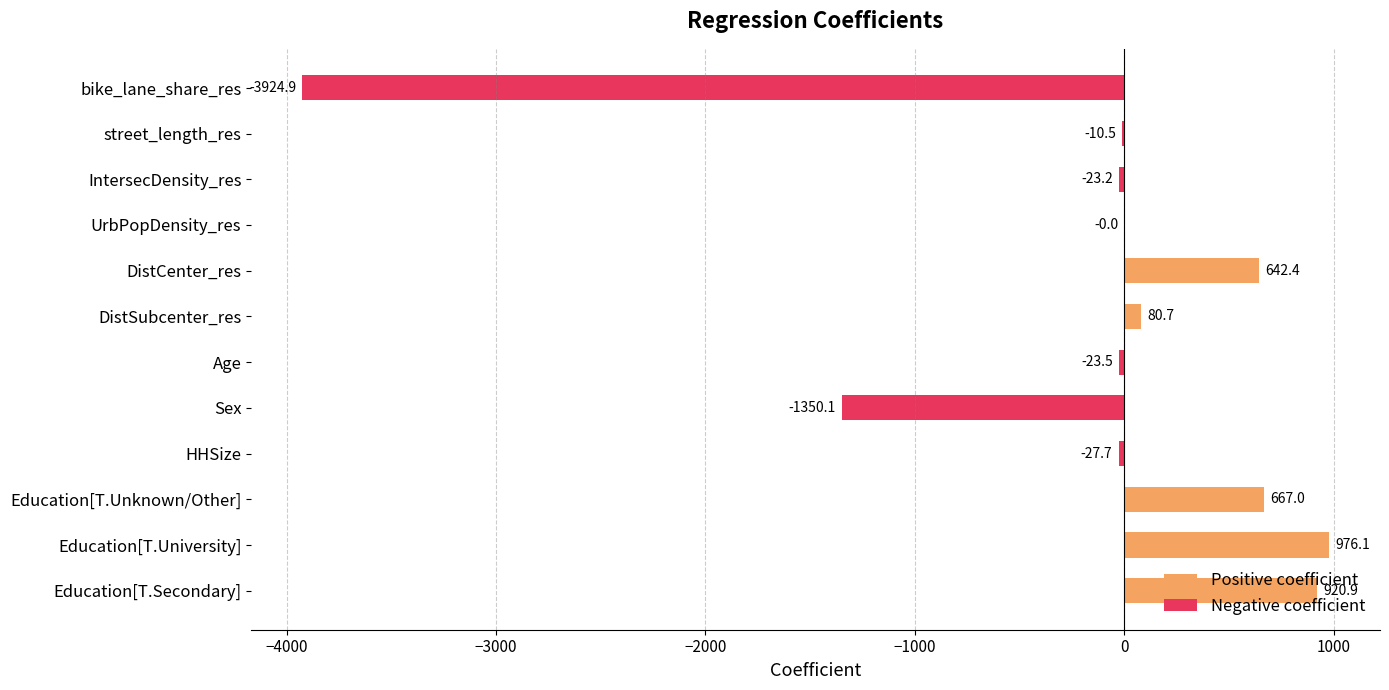

At HHSize, list the series in order from smallest to largest.

Negative coefficient, Positive coefficient